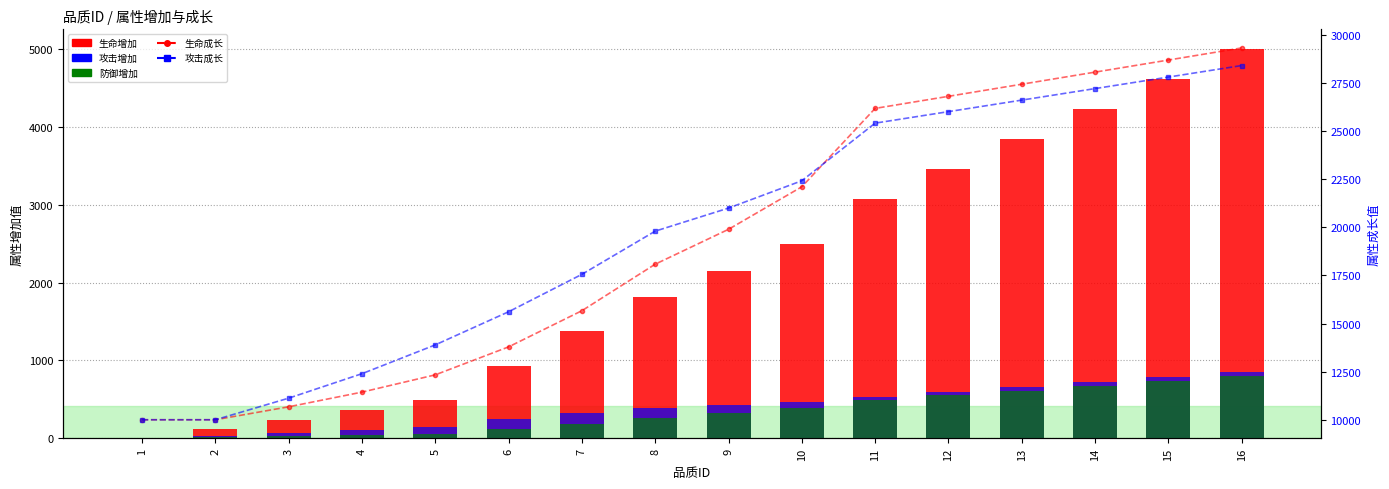

Read the 攻击增加 value at 3, to the nearest 10.

70